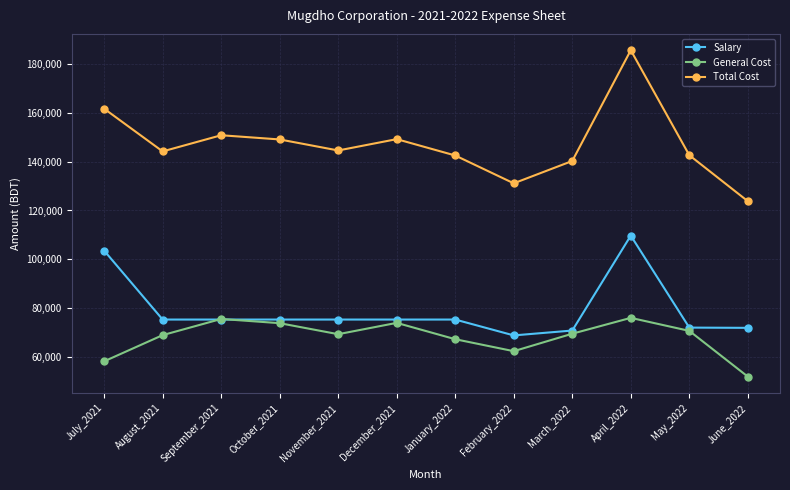

The value of Total Cost at July_2021 is 39386. True or false?

False